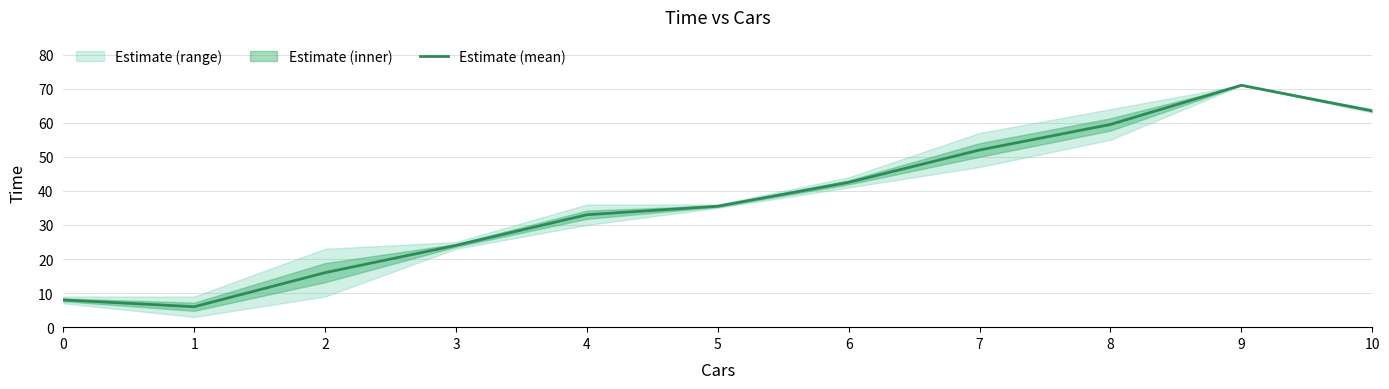

How many categories are shown in the chart?

11